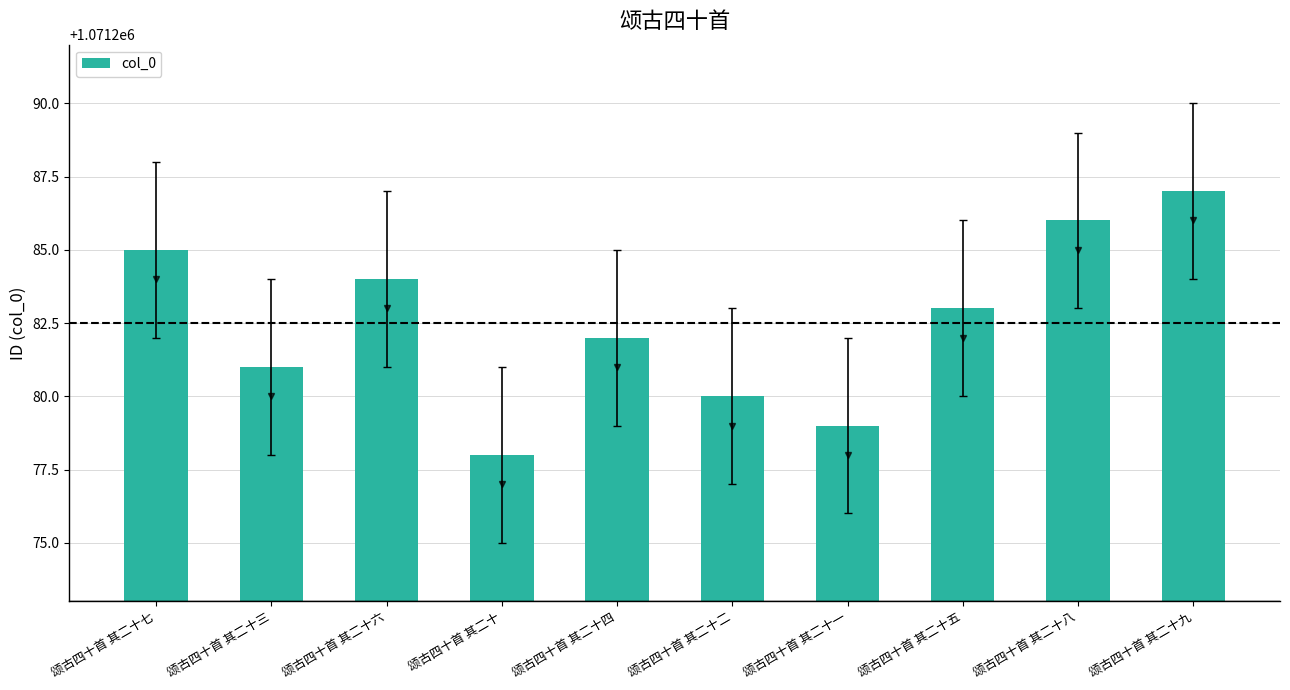

What is the sum of the values at 颂古四十首 其二十二 and 颂古四十首 其二十九?

2142567